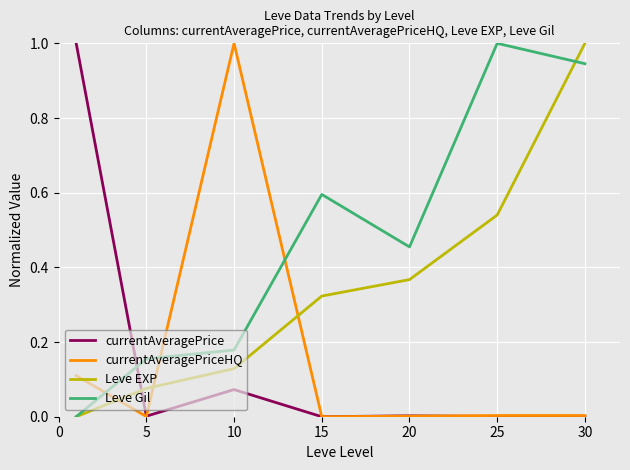

At how many categories does at least one series exceed 0?

7